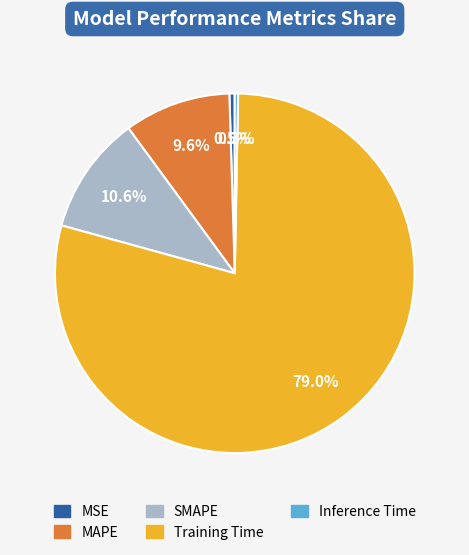

Which category accounts for the majority?

Training Time